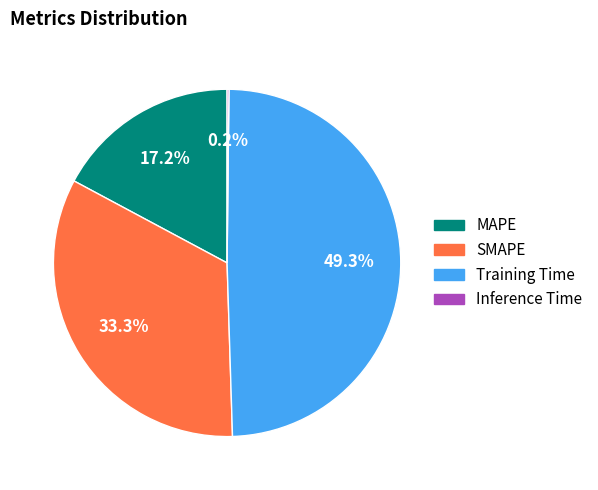

Is there a majority slice in this chart?

No